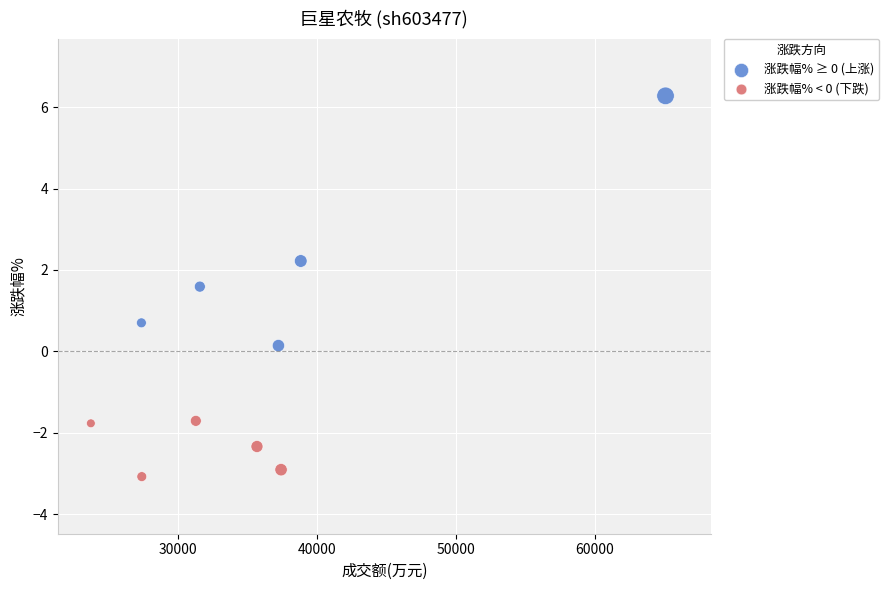

What are all the series names shown in the legend?

涨跌幅% ≥ 0 (上涨), 涨跌幅% < 0 (下跌)